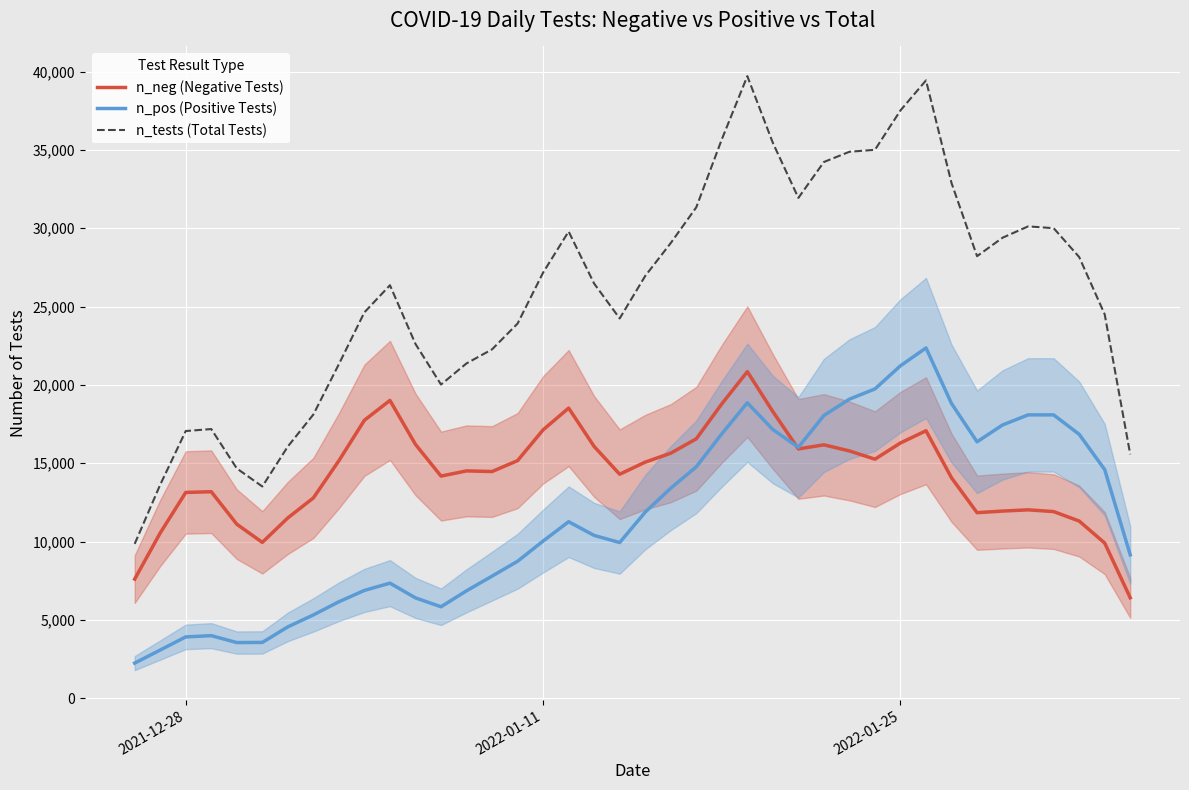

How many lines are shown in the chart?

3